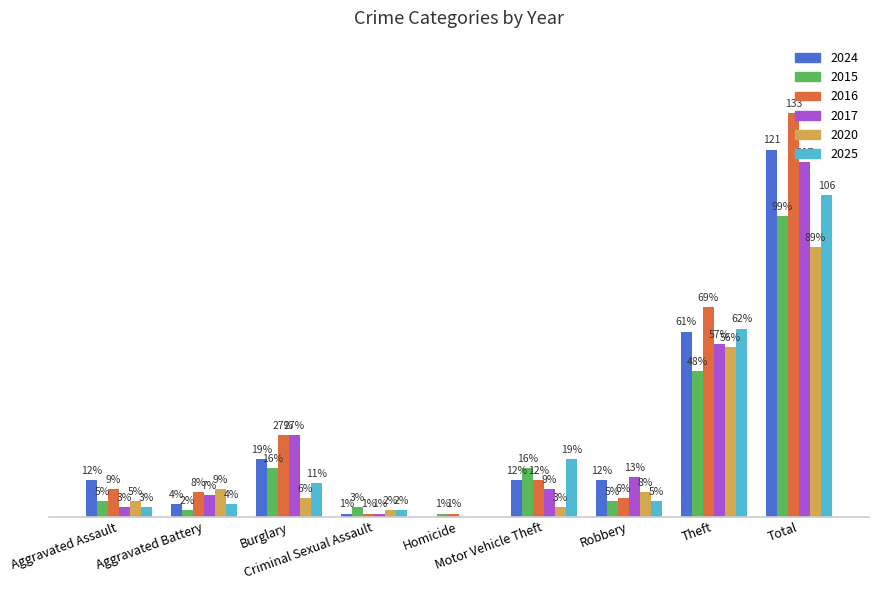

Reading right to left, list all the values displayed in this chart.

2024: Total=121	Theft=61	Robbery=12	Motor Vehicle Theft=12	Homicide=0	Criminal Sexual Assault=1	Burglary=19	Aggravated Battery=4	Aggravated Assault=12
2015: Total=99	Theft=48	Robbery=5	Motor Vehicle Theft=16	Homicide=1	Criminal Sexual Assault=3	Burglary=16	Aggravated Battery=2	Aggravated Assault=5
2016: Total=133	Theft=69	Robbery=6	Motor Vehicle Theft=12	Homicide=1	Criminal Sexual Assault=1	Burglary=27	Aggravated Battery=8	Aggravated Assault=9
2017: Total=117	Theft=57	Robbery=13	Motor Vehicle Theft=9	Homicide=0	Criminal Sexual Assault=1	Burglary=27	Aggravated Battery=7	Aggravated Assault=3
2020: Total=89	Theft=56	Robbery=8	Motor Vehicle Theft=3	Homicide=0	Criminal Sexual Assault=2	Burglary=6	Aggravated Battery=9	Aggravated Assault=5
2025: Total=106	Theft=62	Robbery=5	Motor Vehicle Theft=19	Homicide=0	Criminal Sexual Assault=2	Burglary=11	Aggravated Battery=4	Aggravated Assault=3